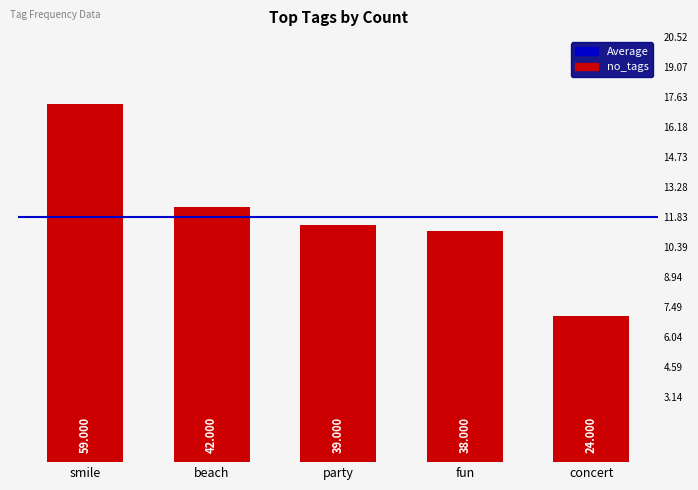

Are the bars horizontal?

No